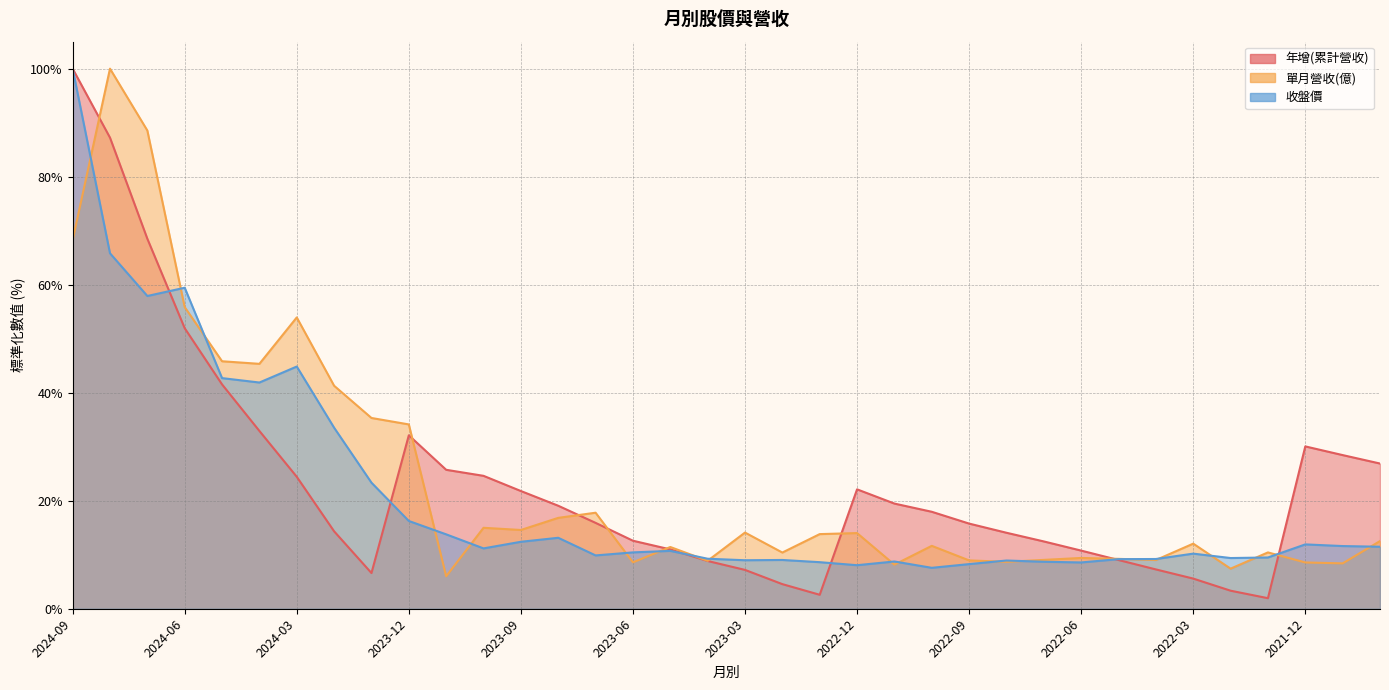

What is the total value across all series at 2023-07?

43.6